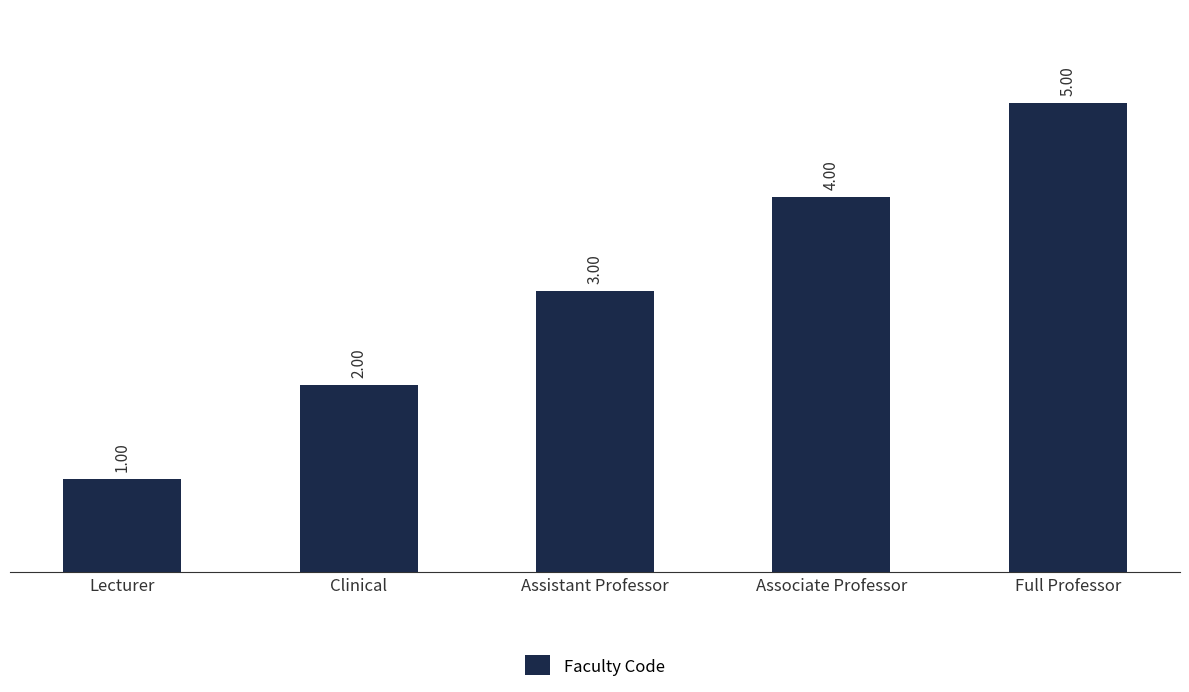

Reading left to right, what are all the values shown in this chart?

1	2	3	4	5